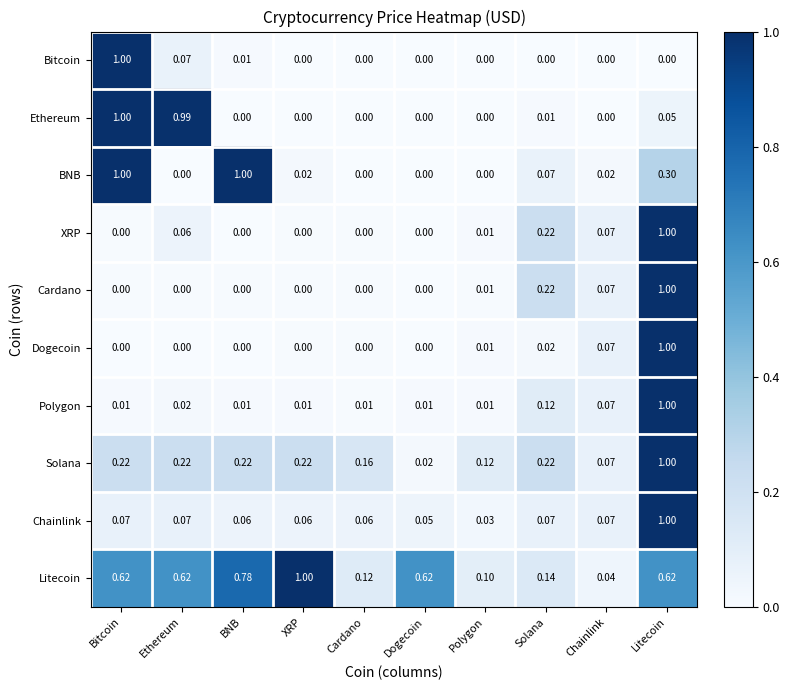

Which series changed the most between BNB and XRP?

BNB